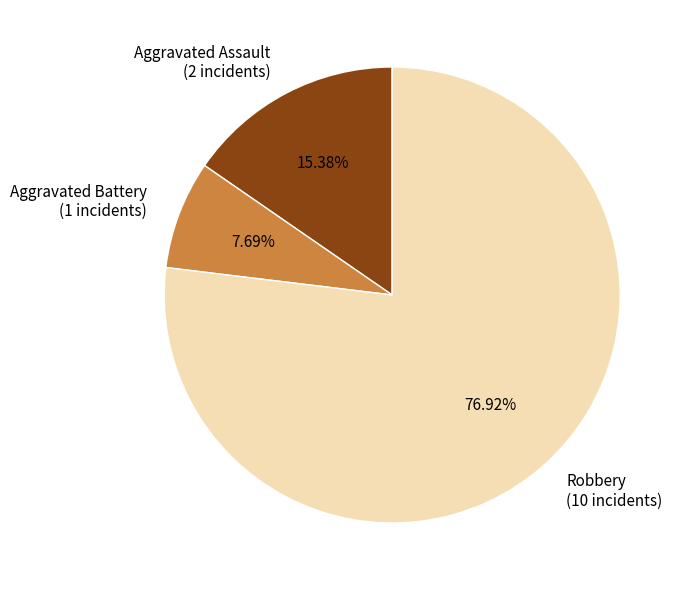

What portion of the pie excludes Aggravated Battery?

92.3%